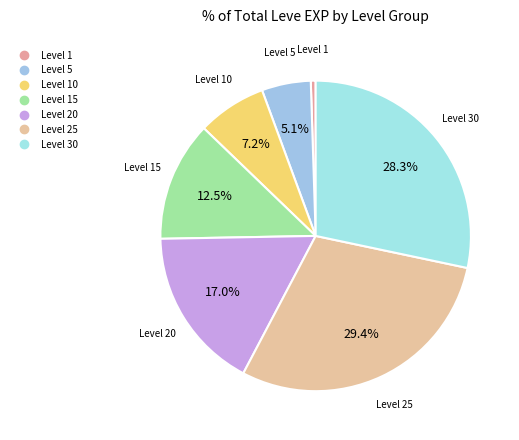

Count the number of slices in the pie.

7